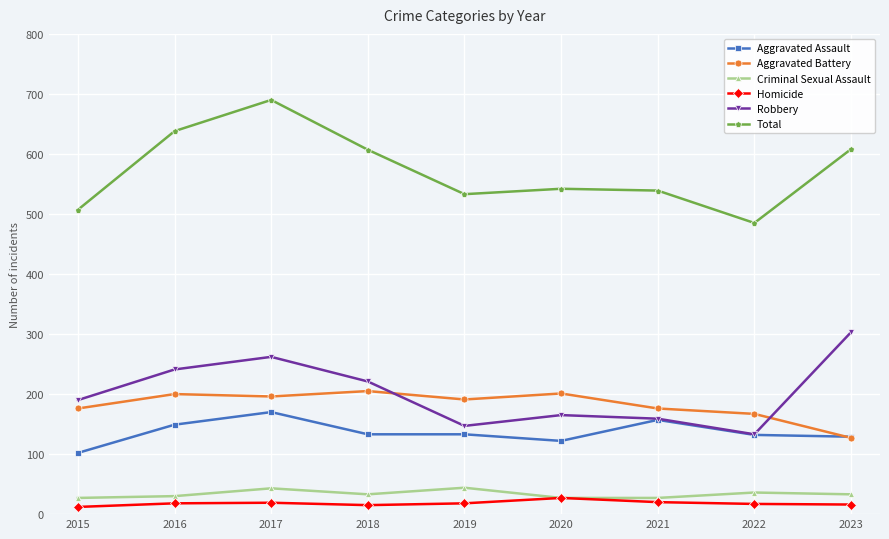

True or false: Total and Robbery cross at least once.

False